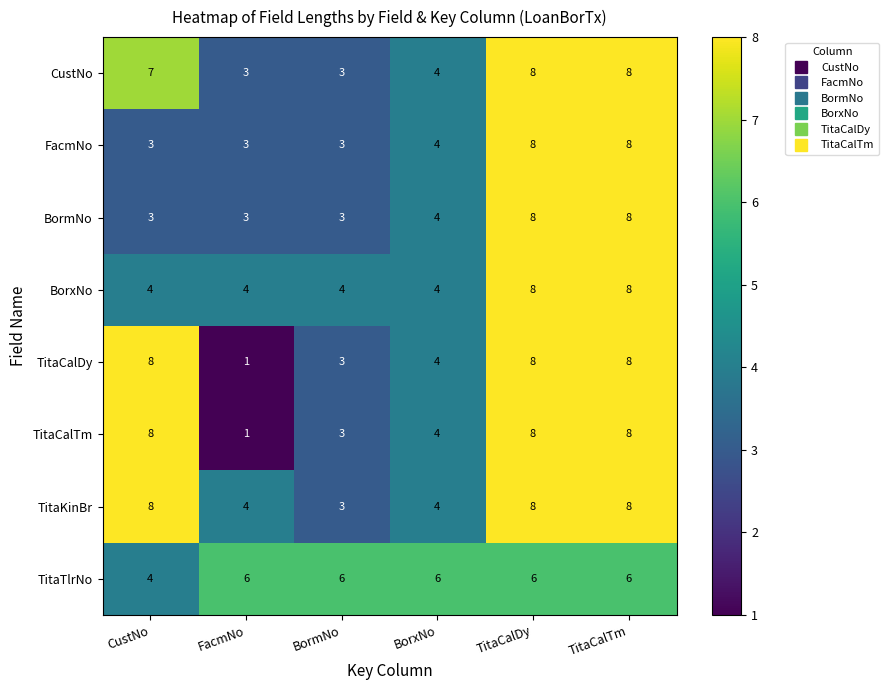

What is the smallest value displayed?

1